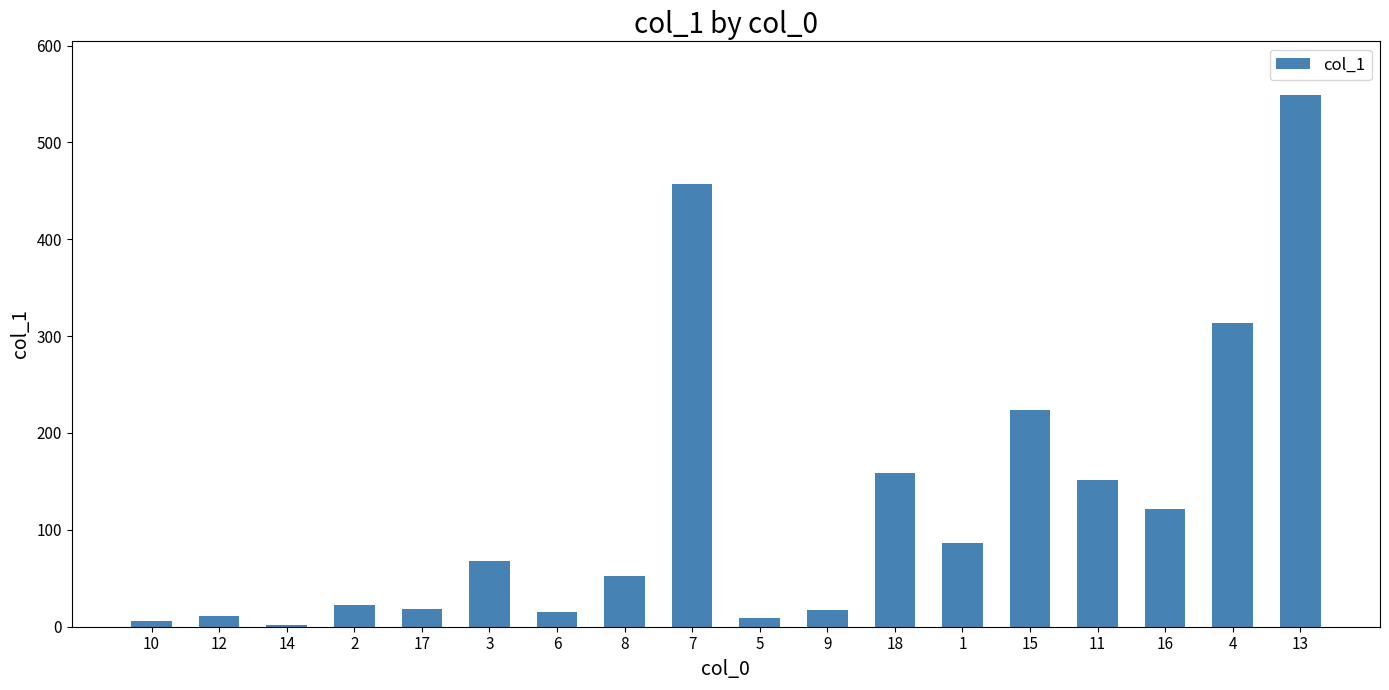

What is the greatest value displayed?

549.4